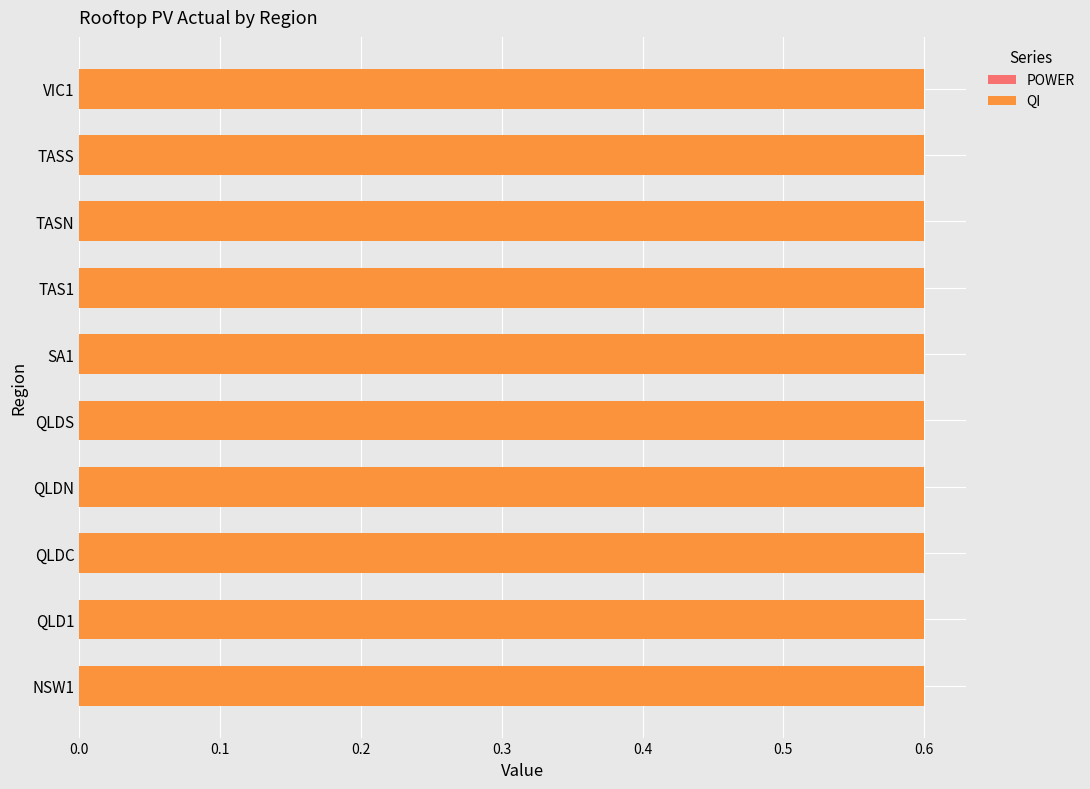

The POWER series shows 0.0 at QLDC. True or false?

True